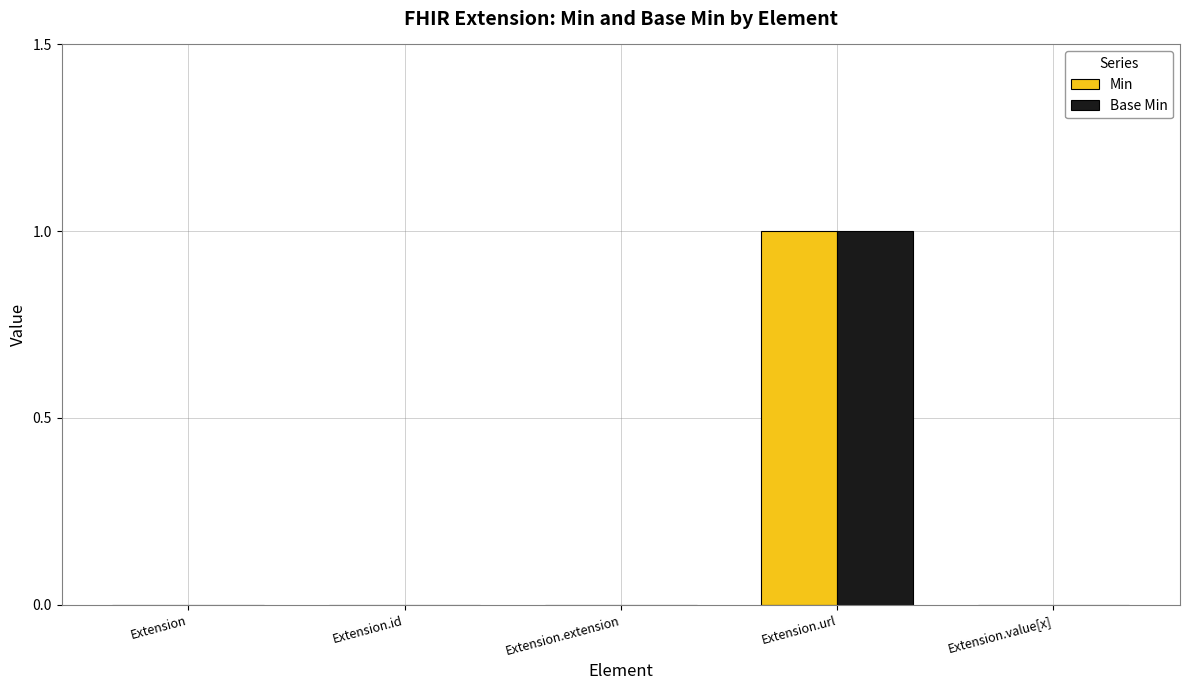

Is the value of Base Min at Extension.url greater than the value of Min at Extension?

Yes